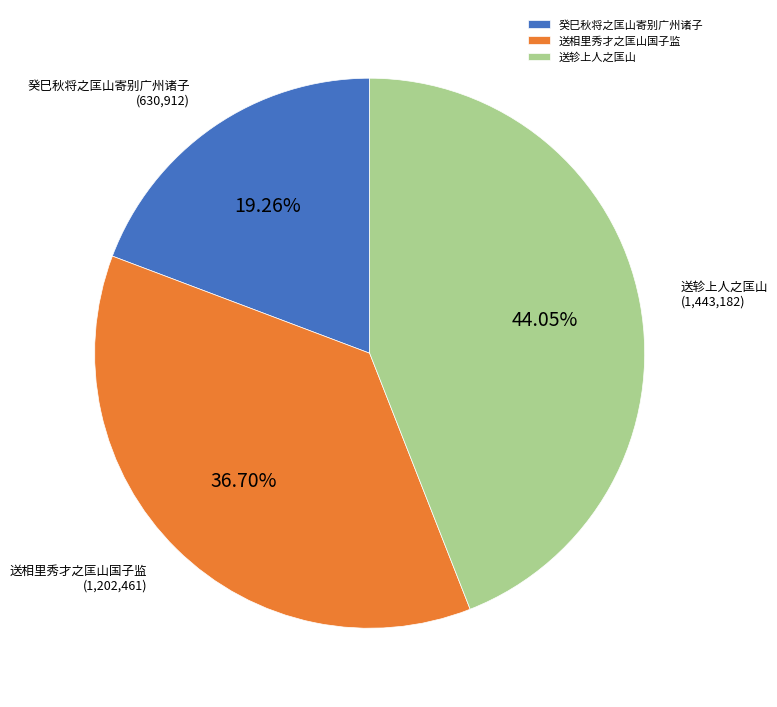

Count the number of slices in the pie.

3